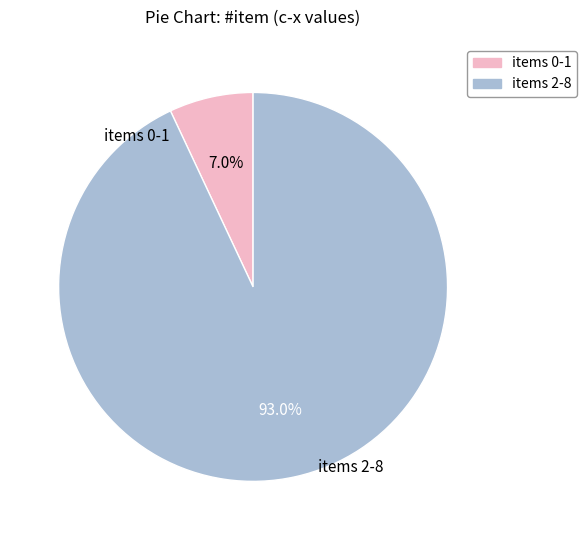

To the nearest percent, what is the average slice percentage?

50%